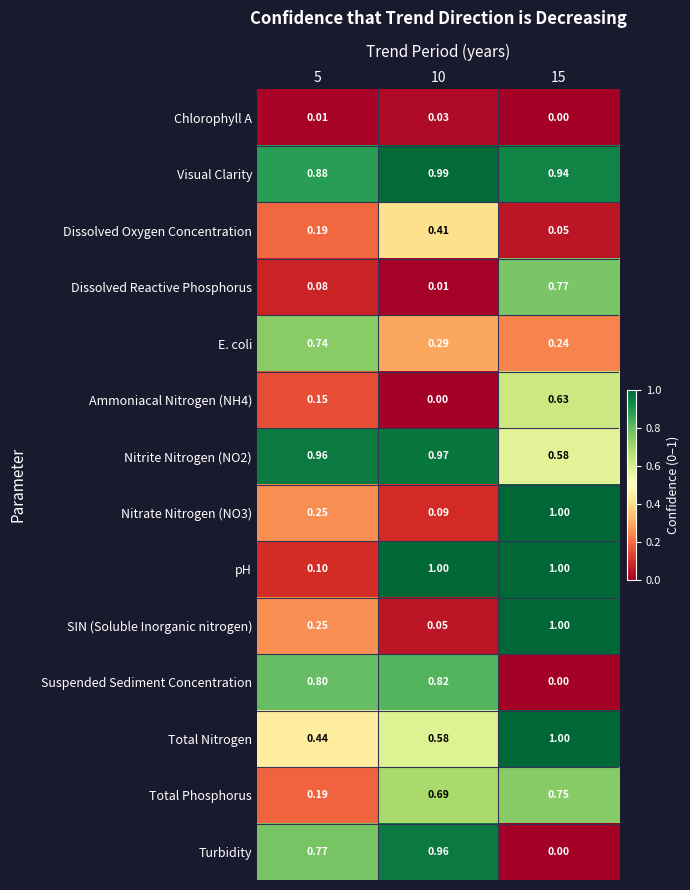

At how many categories does at least one series exceed 0?

3